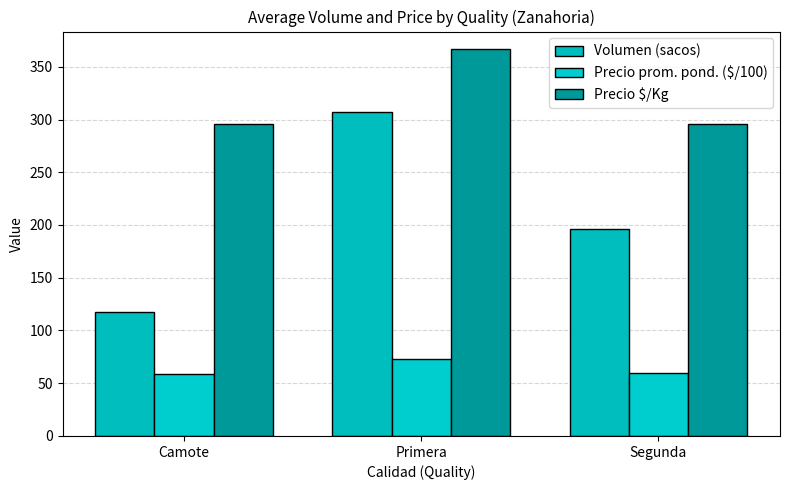

What position from the right is Primera?

2